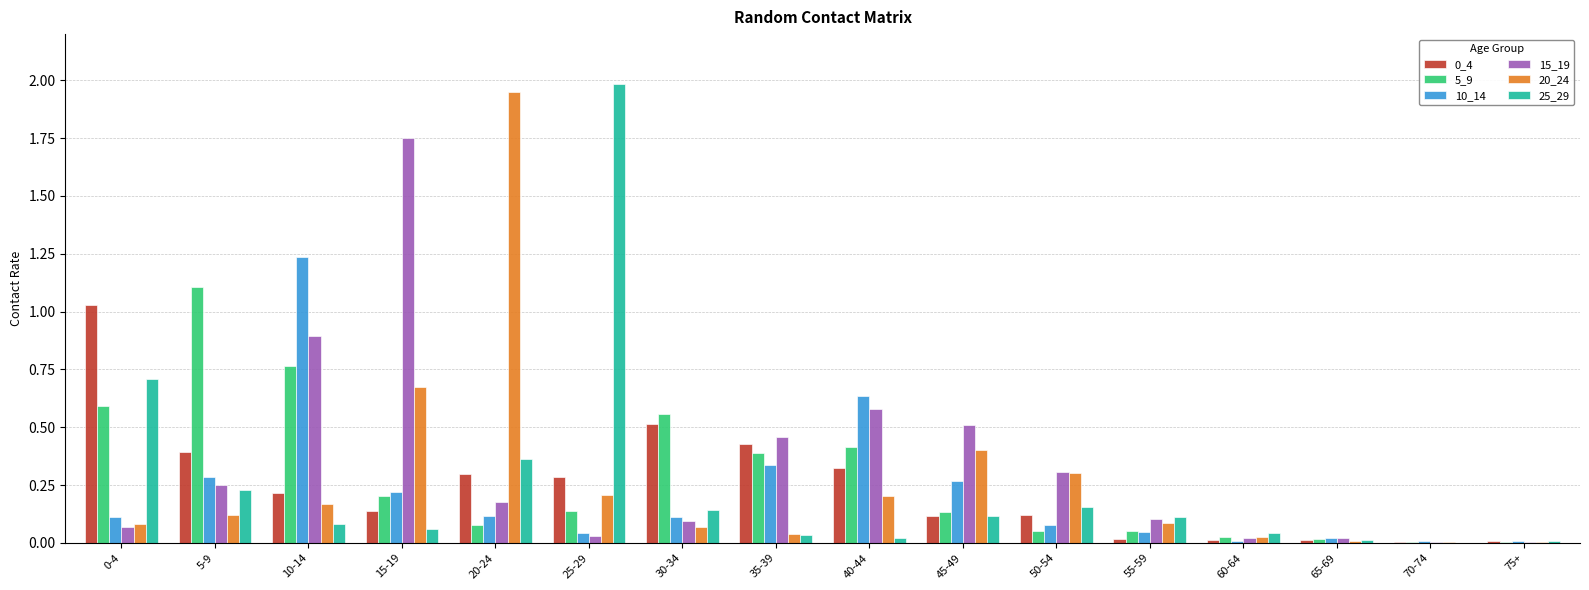

What is the greatest value displayed?

2.0